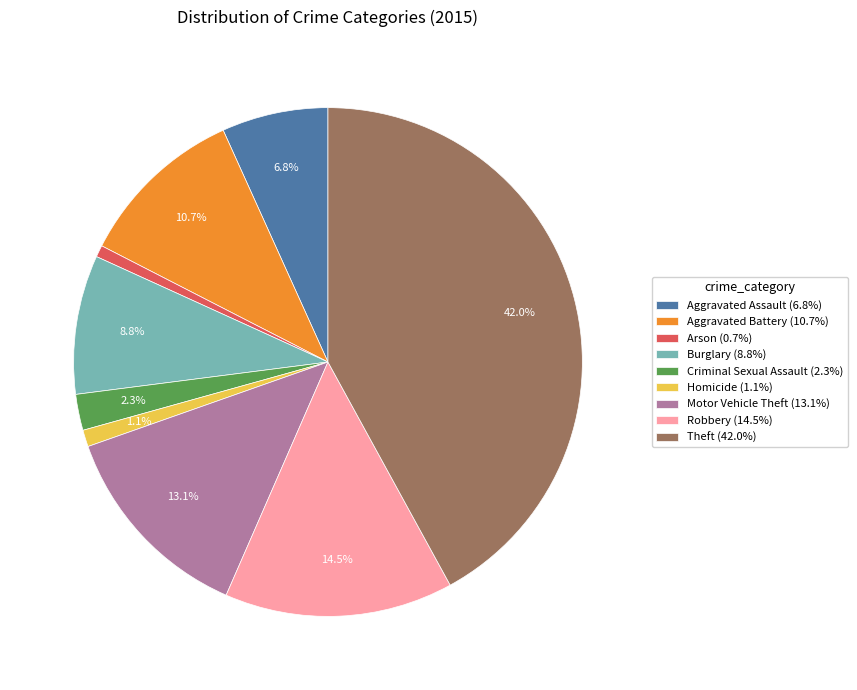

To the nearest percent, what is the difference between the largest and smallest slice percentages?

41%